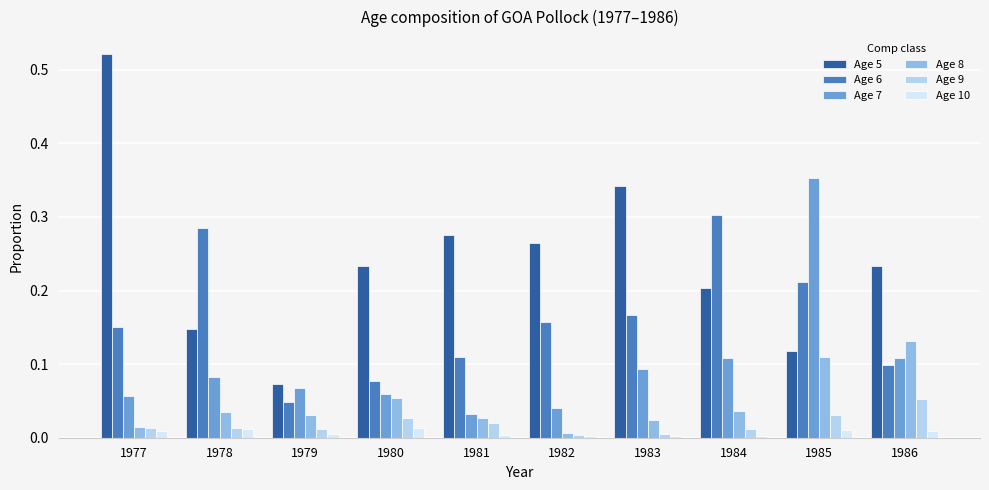

At which label does Age 7 reach its peak?

1985